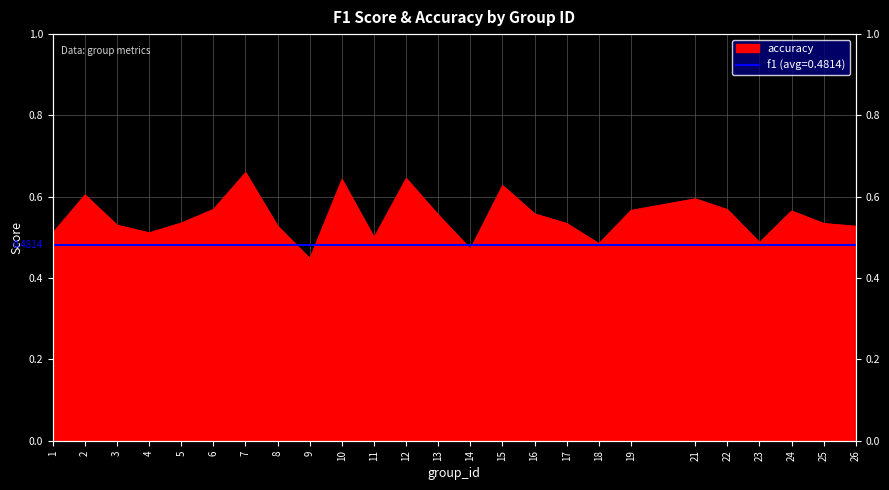

Where is the data nearest to the value 0?

9